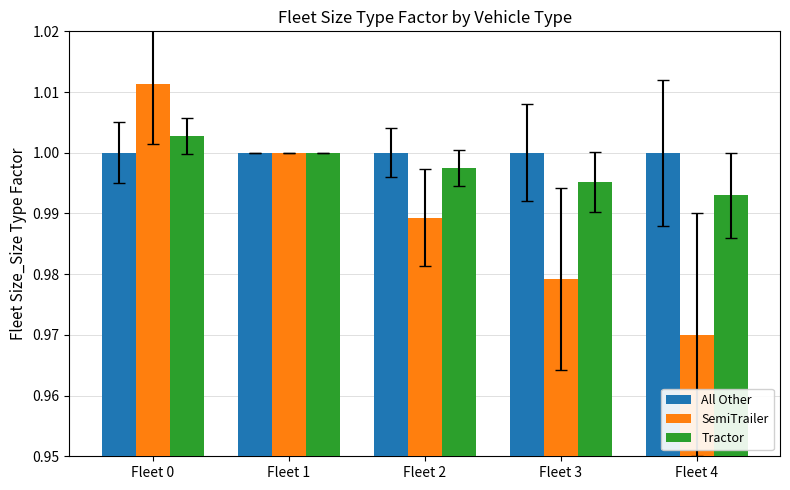

The All Other series shows 0.5 at Fleet 1. True or false?

False